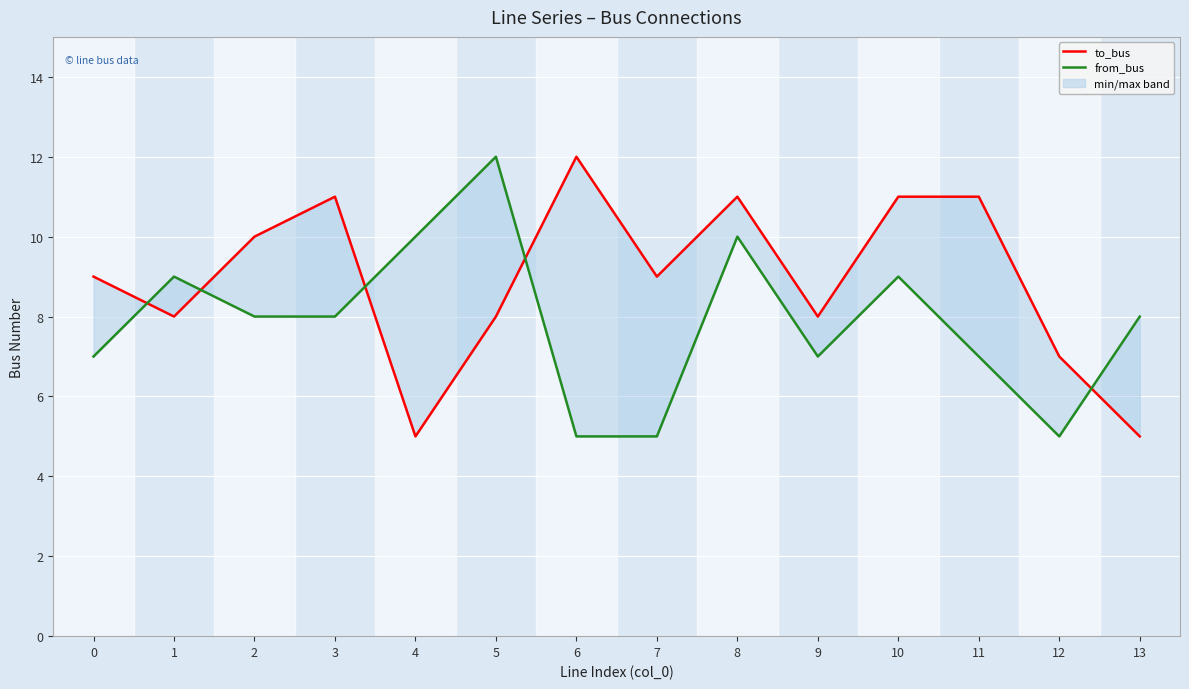

What is the difference between the from_bus values at 5 and 12?

7